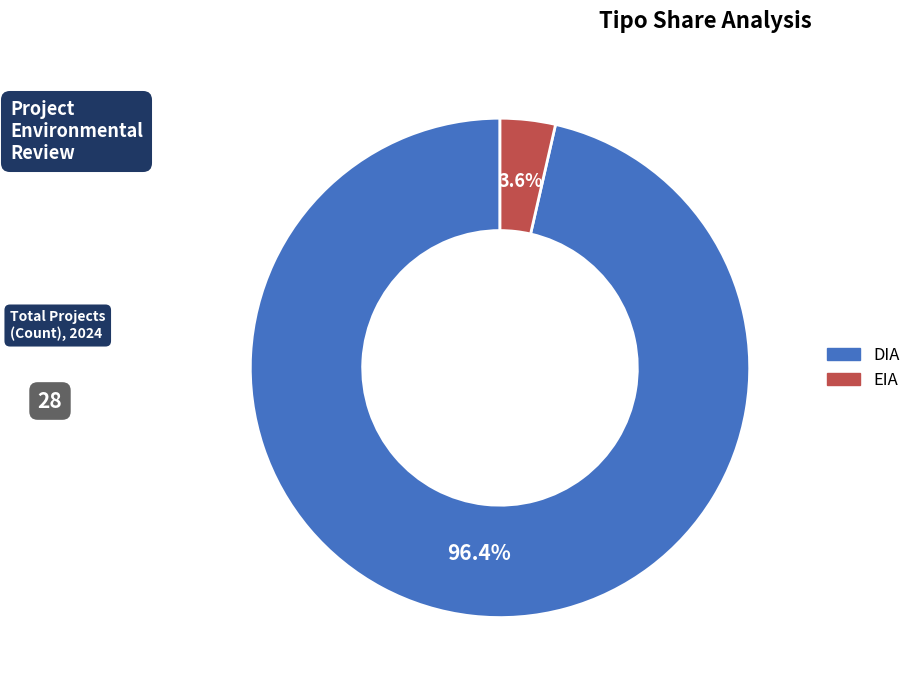

To the nearest percent, what is the difference between the EIA and DIA slice percentages?

93%